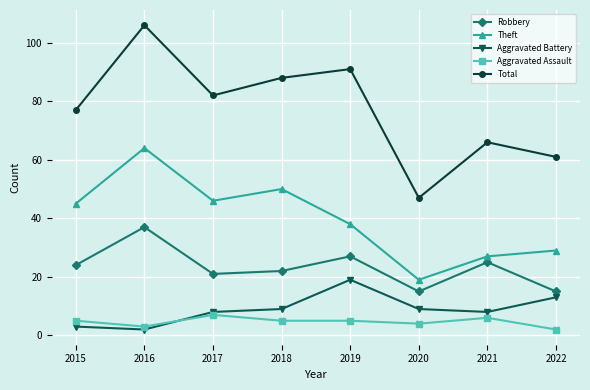

Which category has the lowest value in the Theft series?

2020